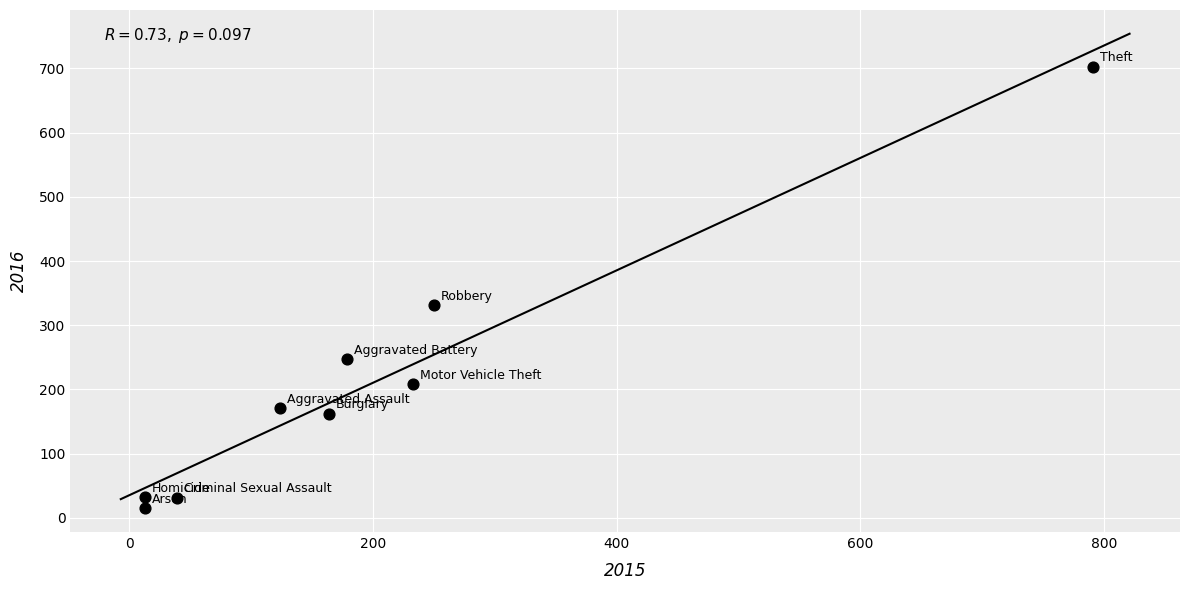

What Y value in the scatter plot is closest to 358?

331